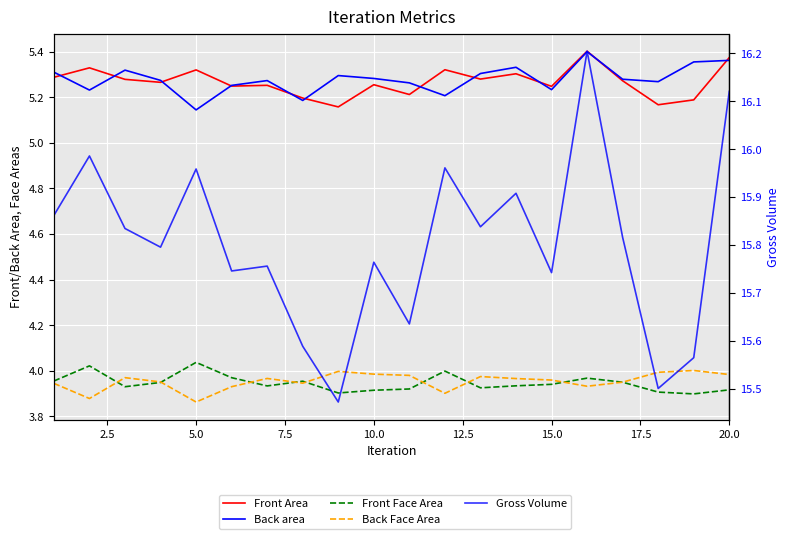

What is the sum of all Front Face Area values?

78.9